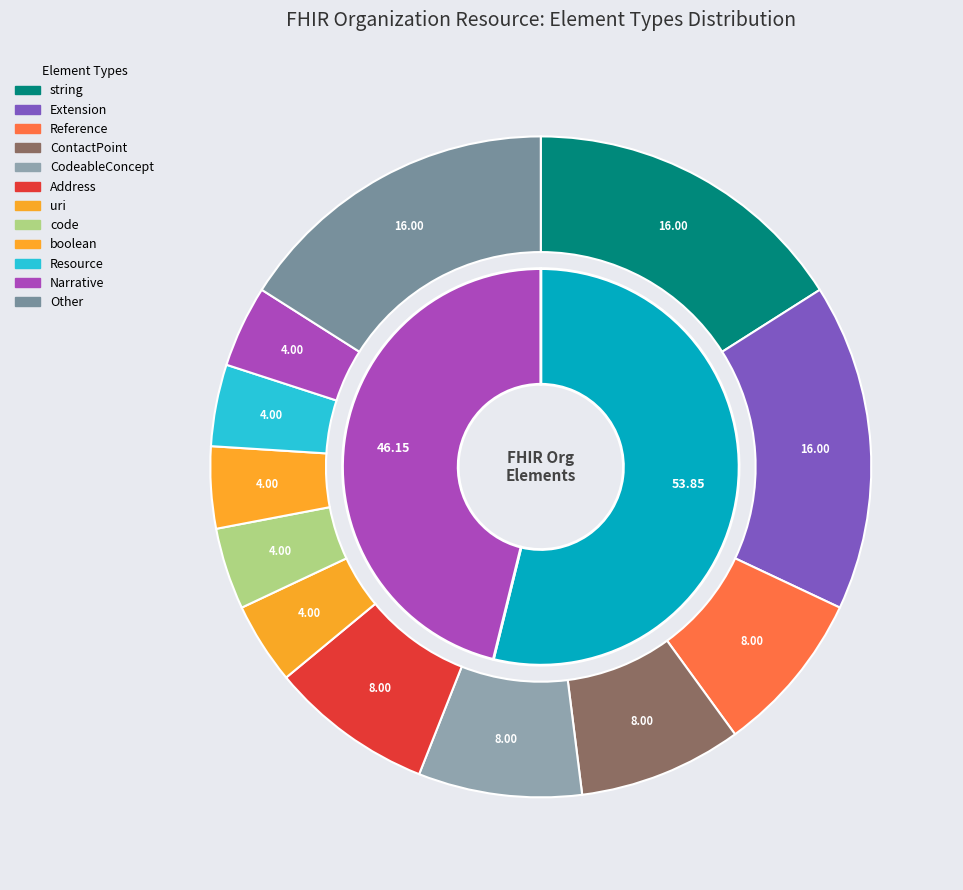

How much of the chart is everything except Organization.identifier?

100.0%